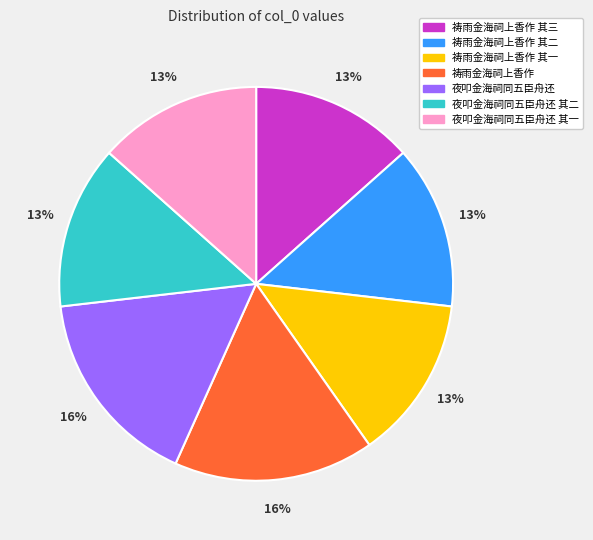

Is there a majority slice in this chart?

No